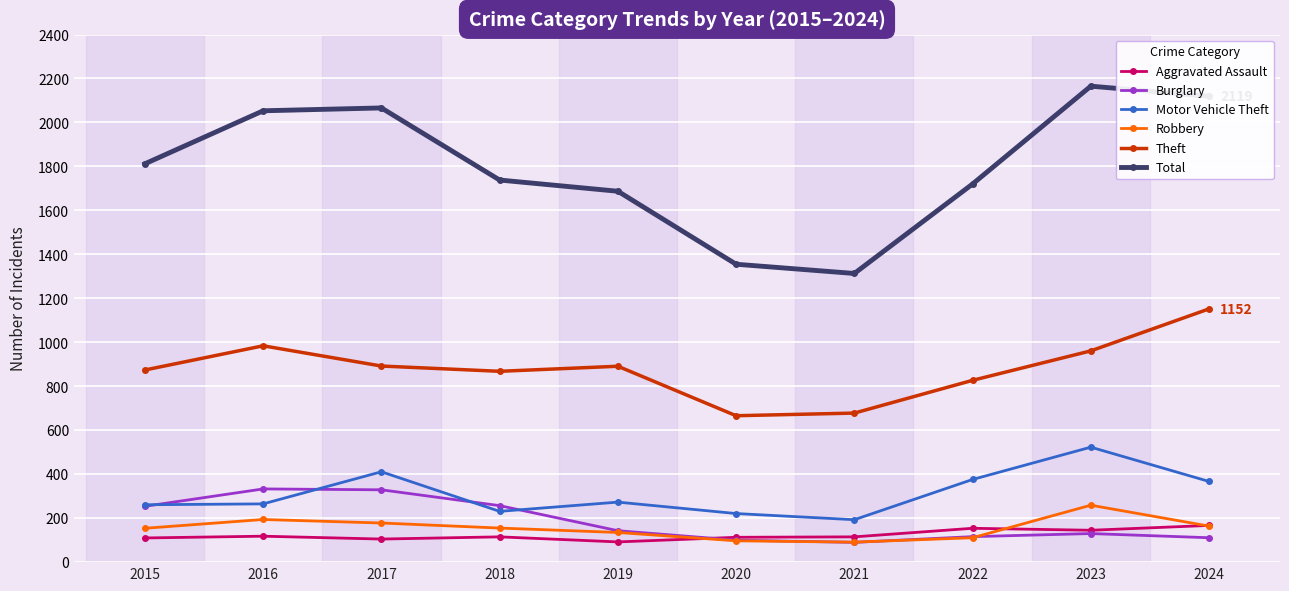

The value of Robbery at 2024 is 164. True or false?

True